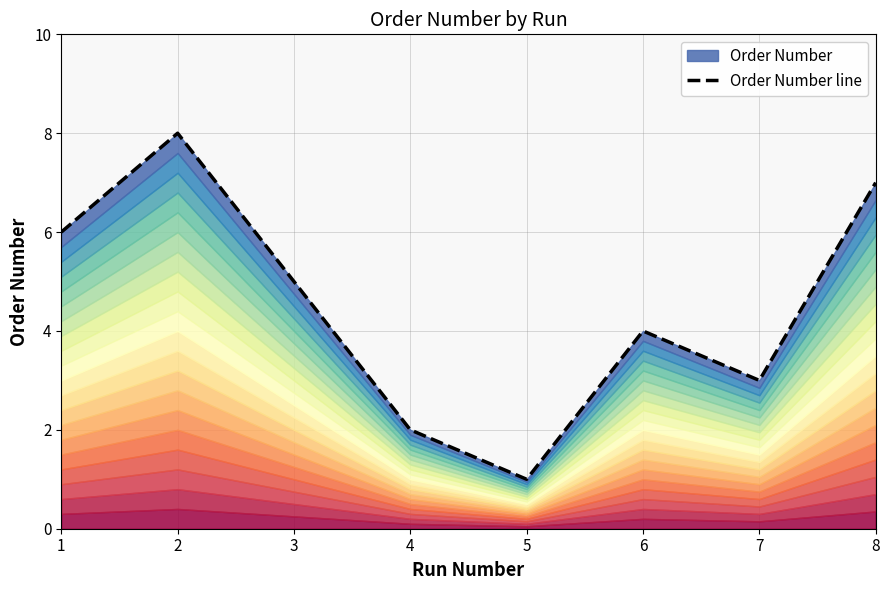

How many interior local valleys (lower than both neighbors) does the data have?

2